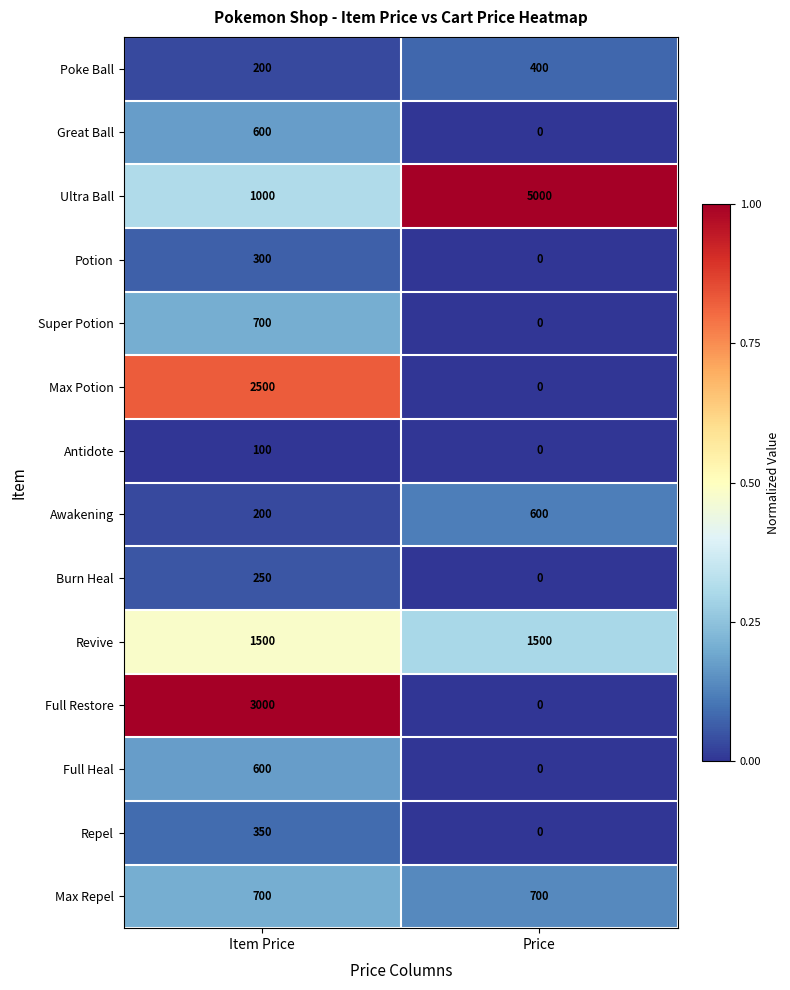

What is the difference between the Awakening values at Price and Item Price?

400